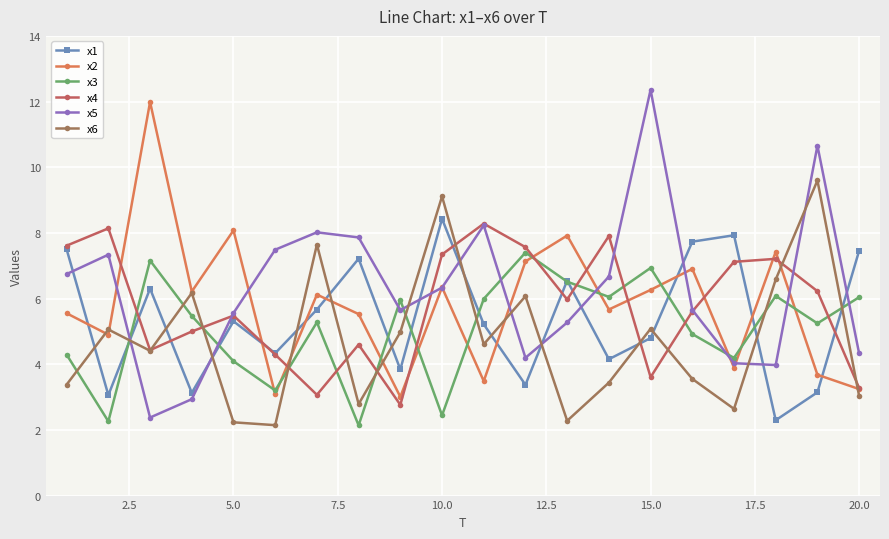

List the series in order of their peak value, lowest first.

x3, x4, x1, x6, x2, x5